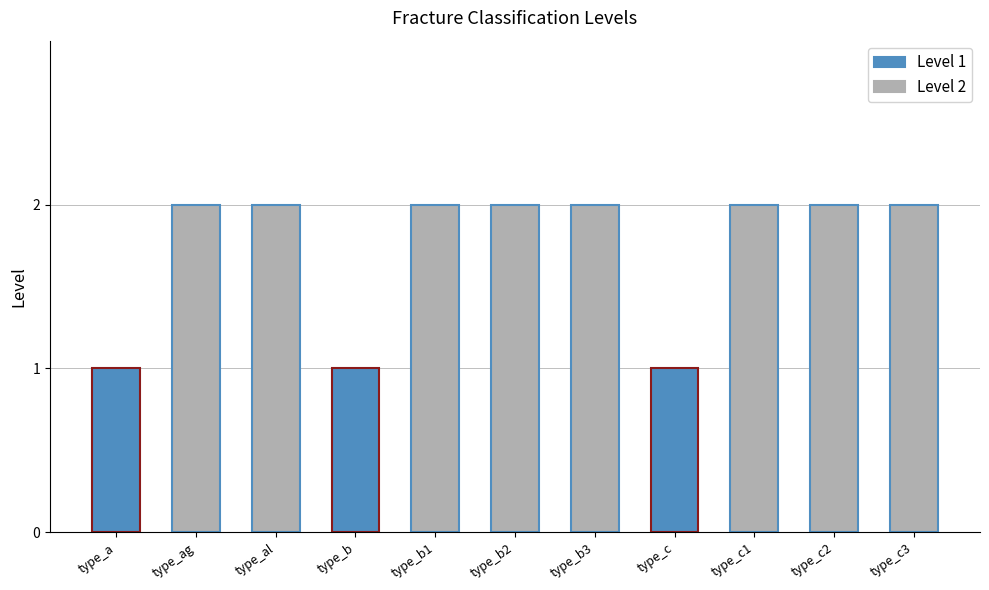

What is the sum of all values?

19